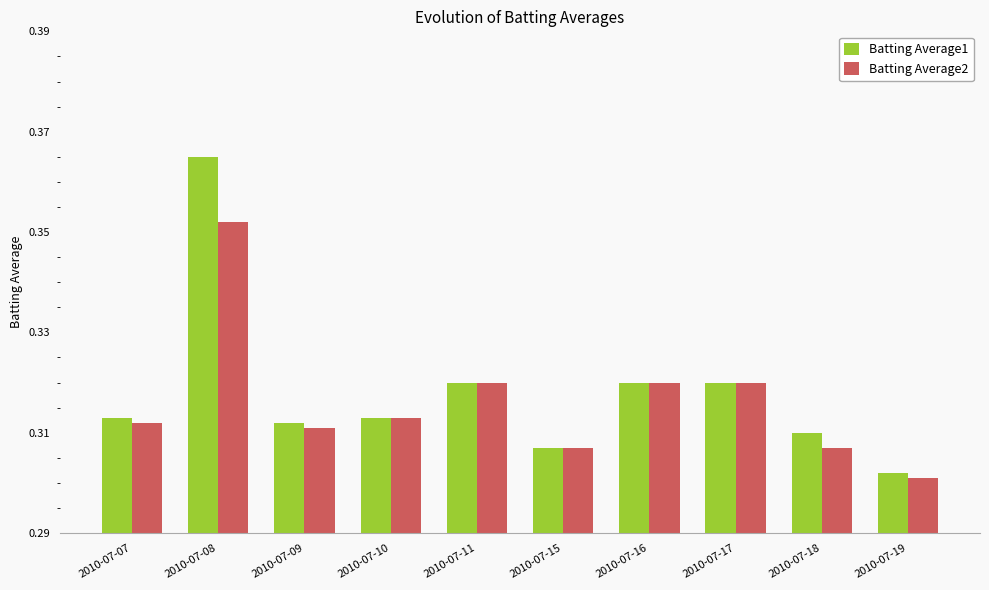

What is the sum of all Batting Average2 values?

3.2